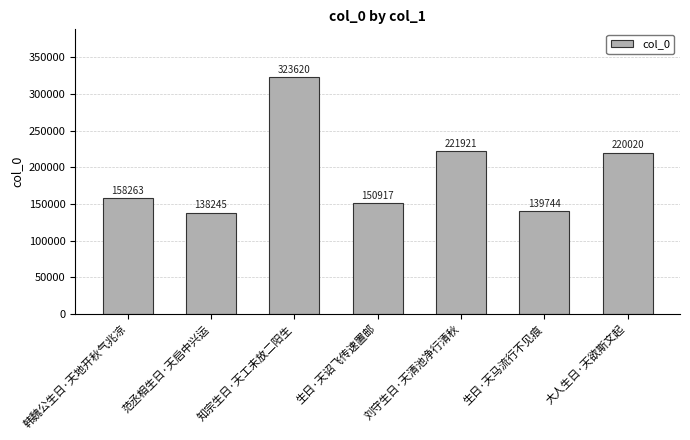

What is the average value?

193247